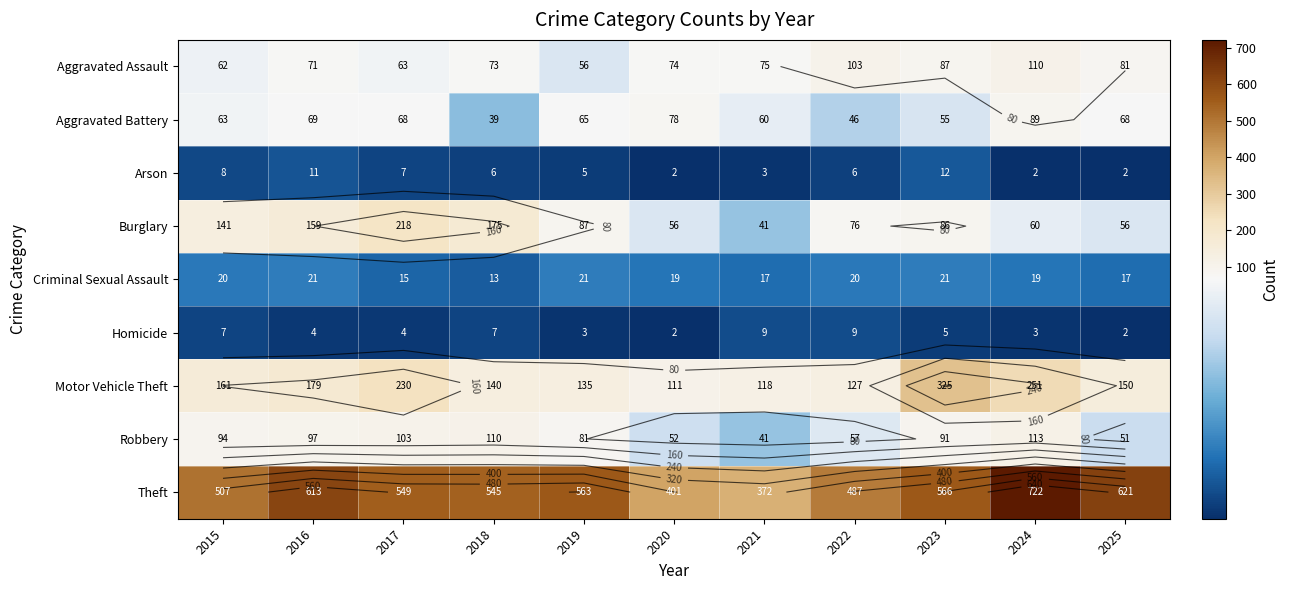

At which category is the sum across all series the highest?

2024